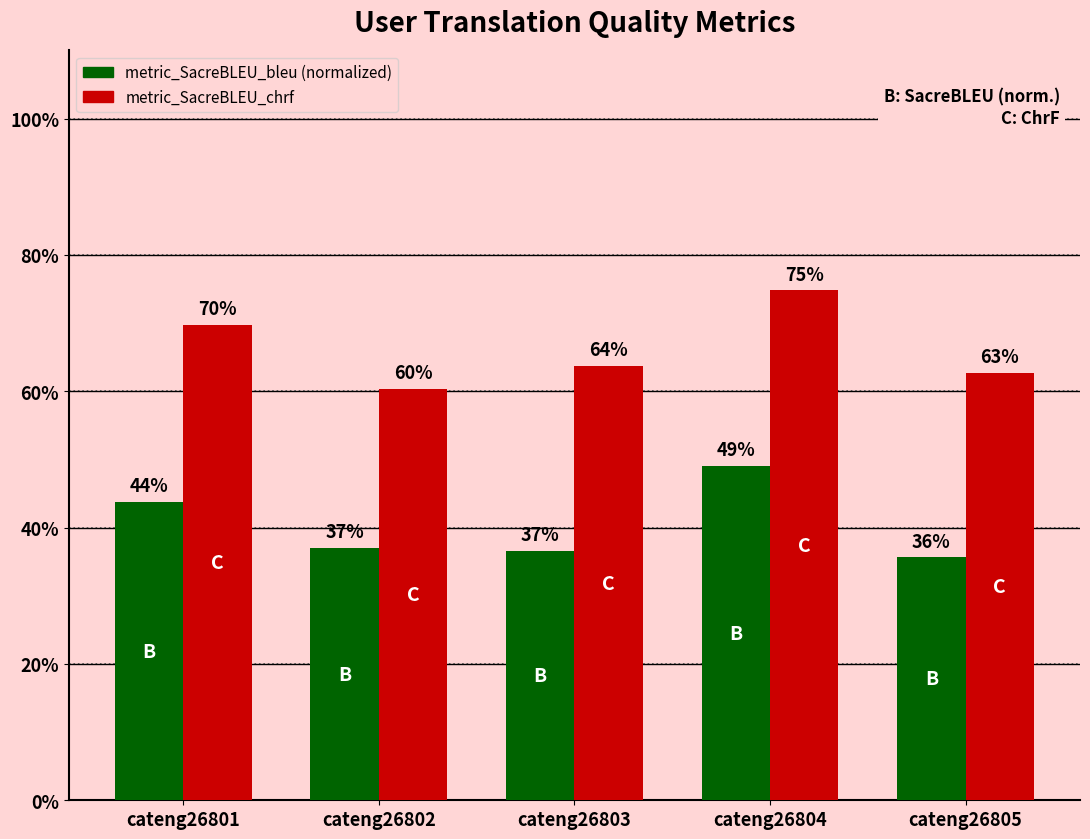

What are all the series names shown in the legend?

metric_SacreBLEU_bleu (normalized), metric_SacreBLEU_chrf